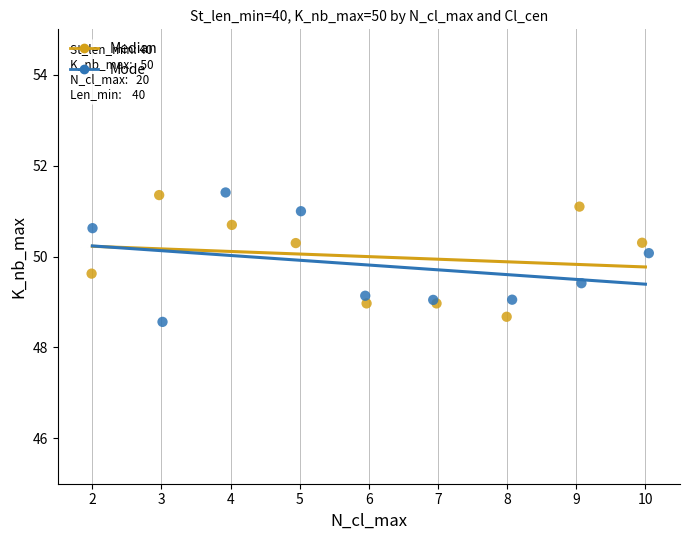

What are all the series names shown in the legend?

Median, Mode